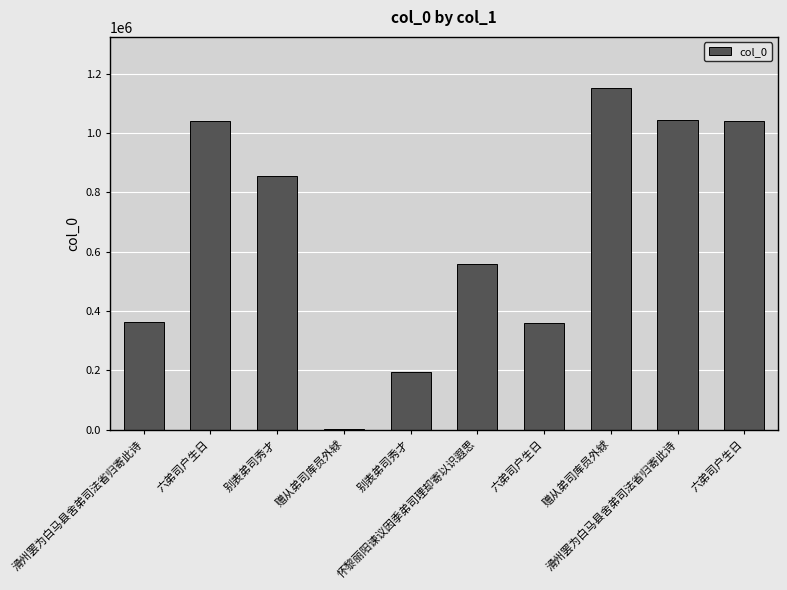

Rank the categories by value from highest to lowest.

赠从弟司库员外絿, 滑州罢为白马县舍弟司法省归寄此诗, 六弟司户生日, 六弟司户生日, 别表弟司秀才, 怀黎丽阳谏议因季弟司理却寄以识遐思, 滑州罢为白马县舍弟司法省归寄此诗, 六弟司户生日, 别表弟司秀才, 赠从弟司库员外絿